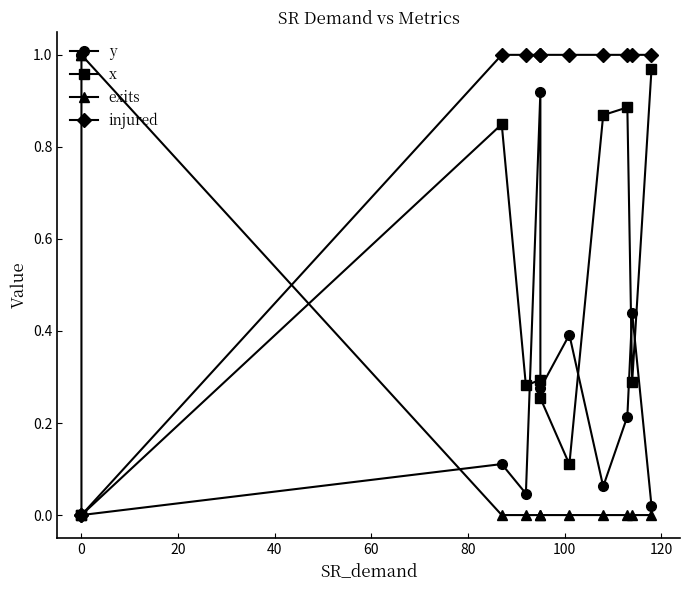

The x series shows 0.1 at 100. True or false?

True